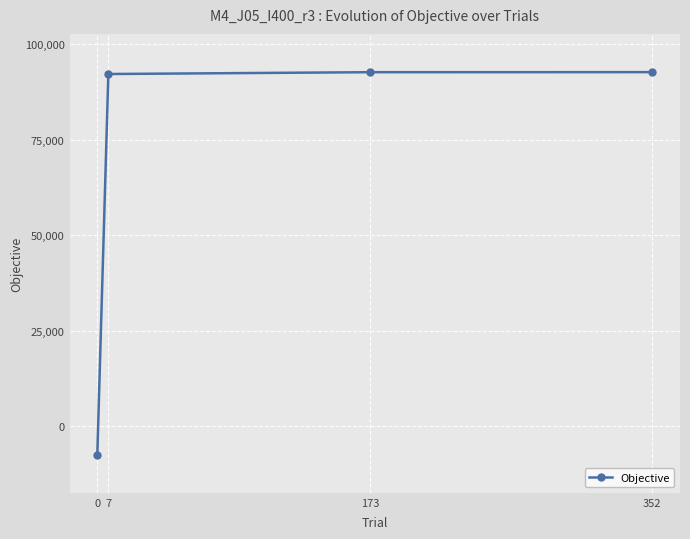

Is this an area chart (filled region under the line)?

No